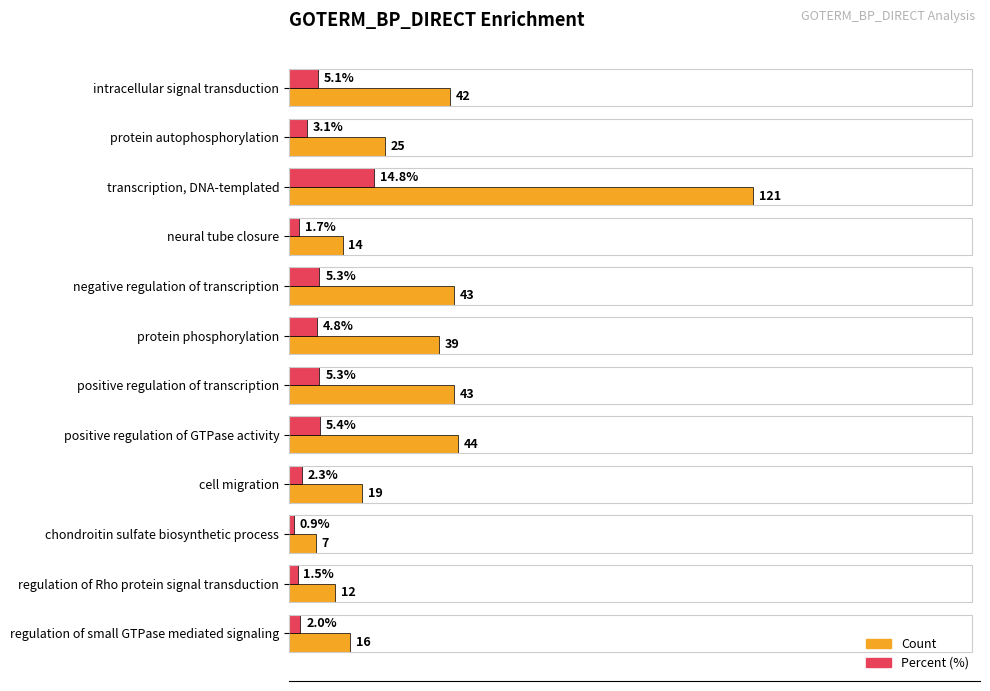

Which series changed the most between positive regulation of GTPase activity and regulation of Rho protein signal transduction?

Count